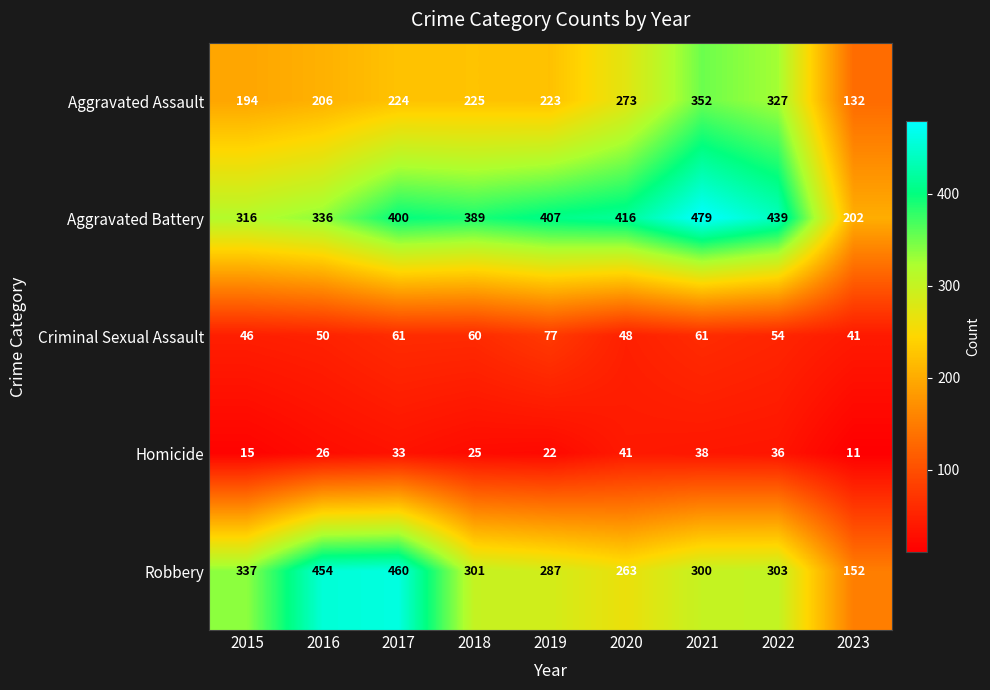

Which series has the widest spread of values?

Robbery